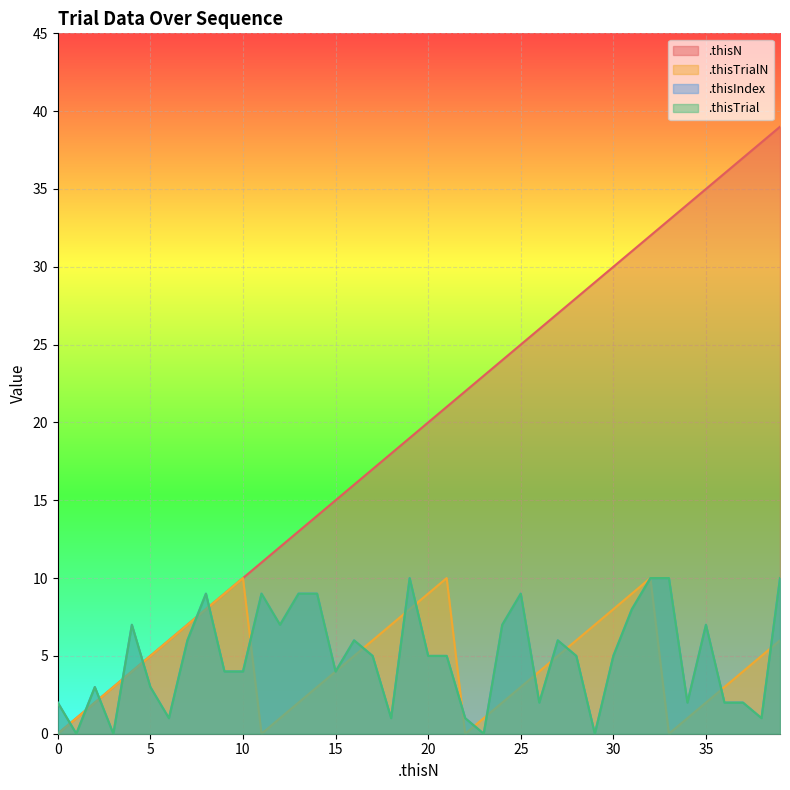

Count the number of data series in this chart.

4